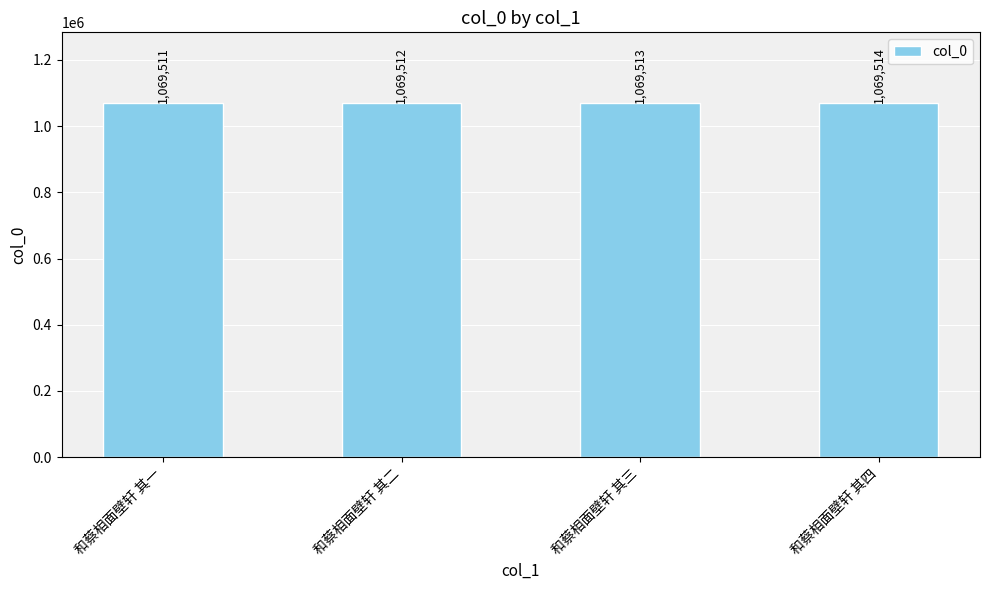

Is it true that the value at 和蔡相面壁轩 其四 is 265820?

False